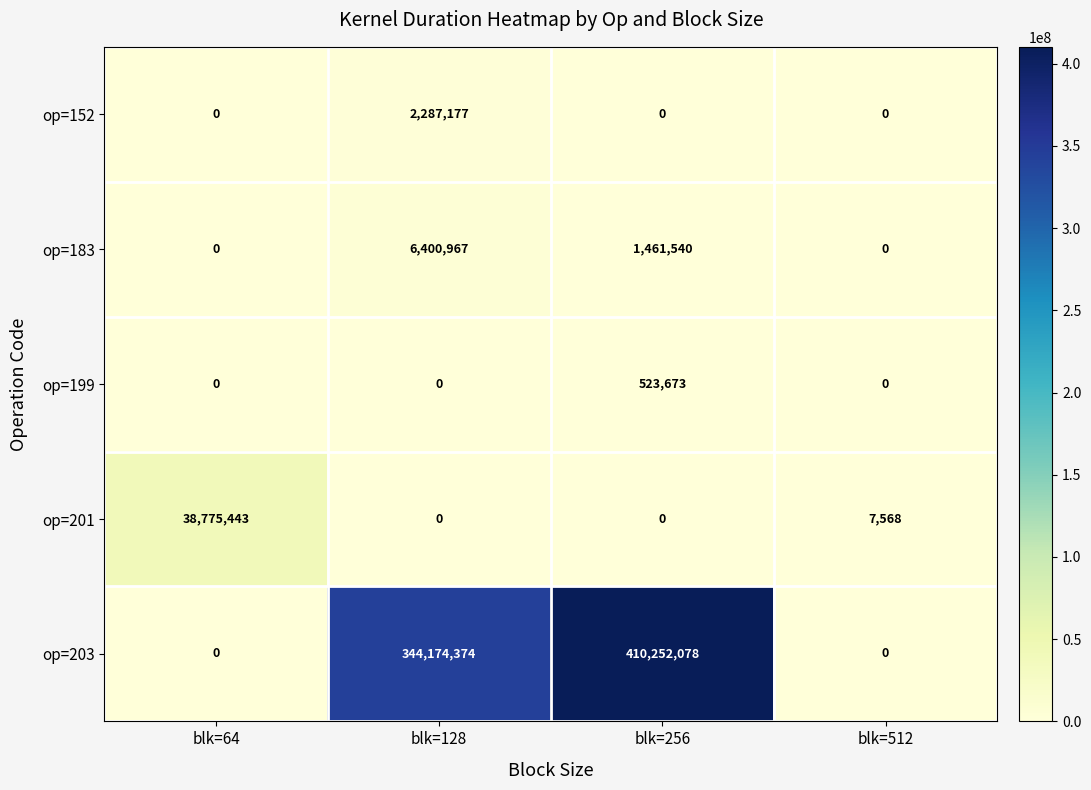

How many values in op=183 are above zero?

2